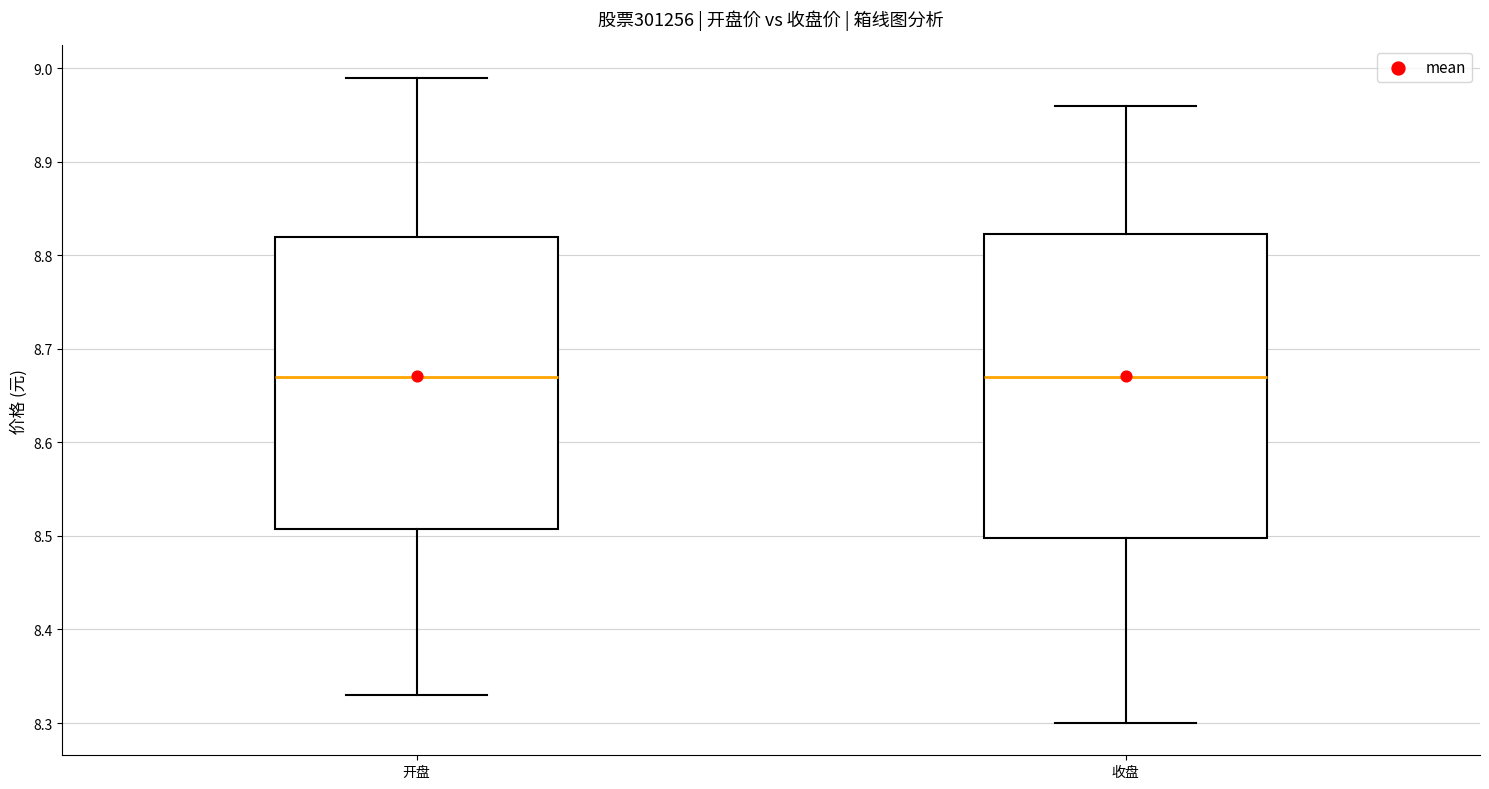

Comparing the boxes themselves (not the whiskers), which one is the tallest?

收盘